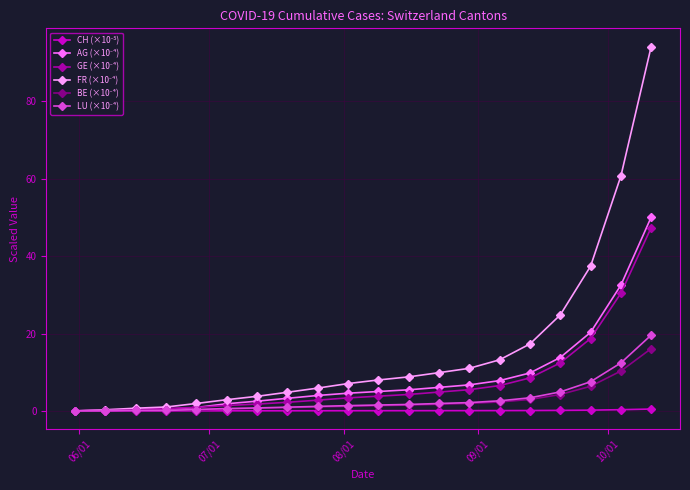

What is the maximum value shown in the chart?

94.2